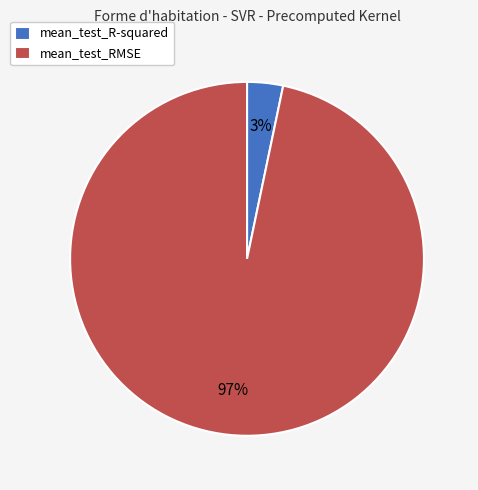

True or false: mean_test_R-squared accounts for 3% of the total.

True